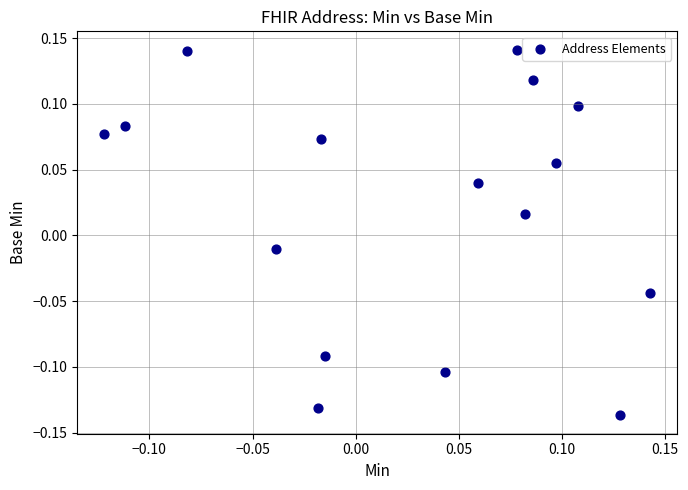

What is the range of X values (max minus min)?

0.3